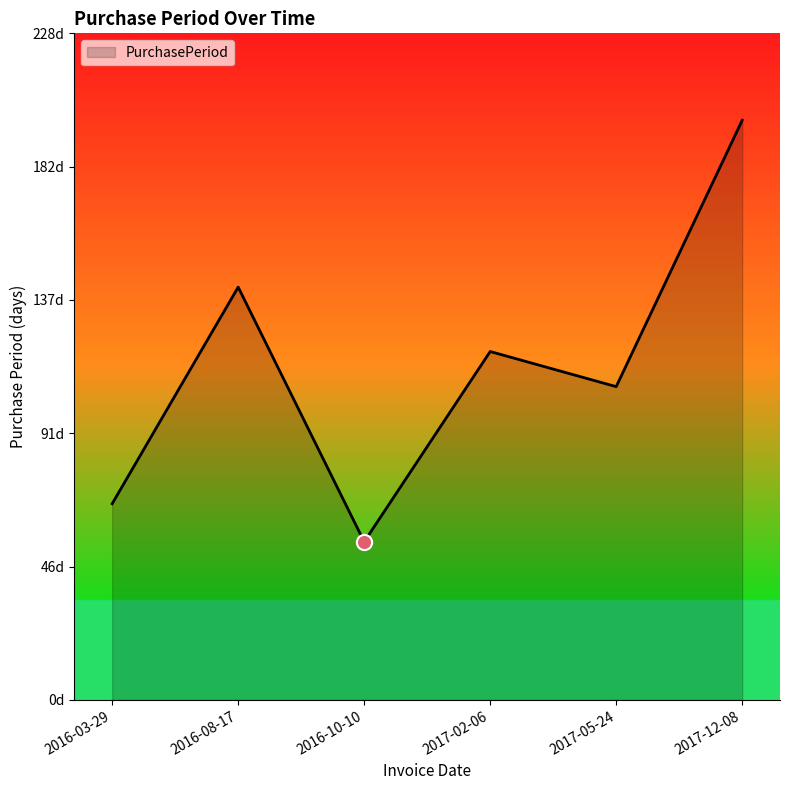

Does the chart have visible grid lines?

No